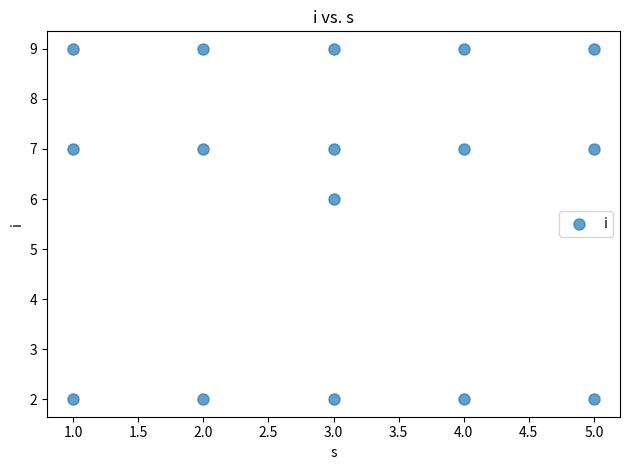

What Y value in the scatter plot is closest to 5?

6